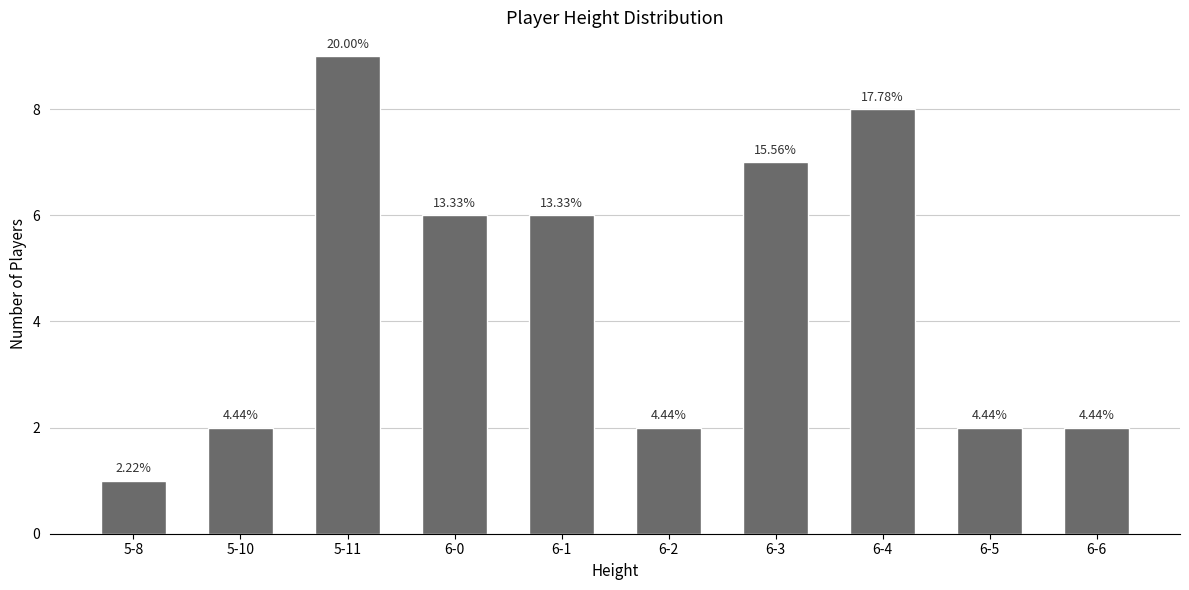

Are the bars horizontal?

No